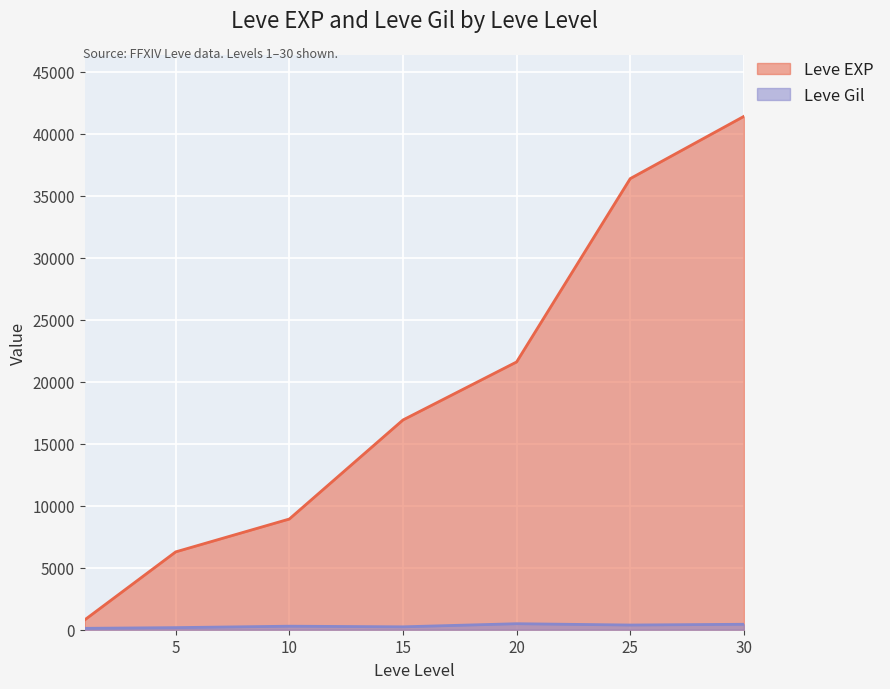

At which category is the sum across all series the highest?

30